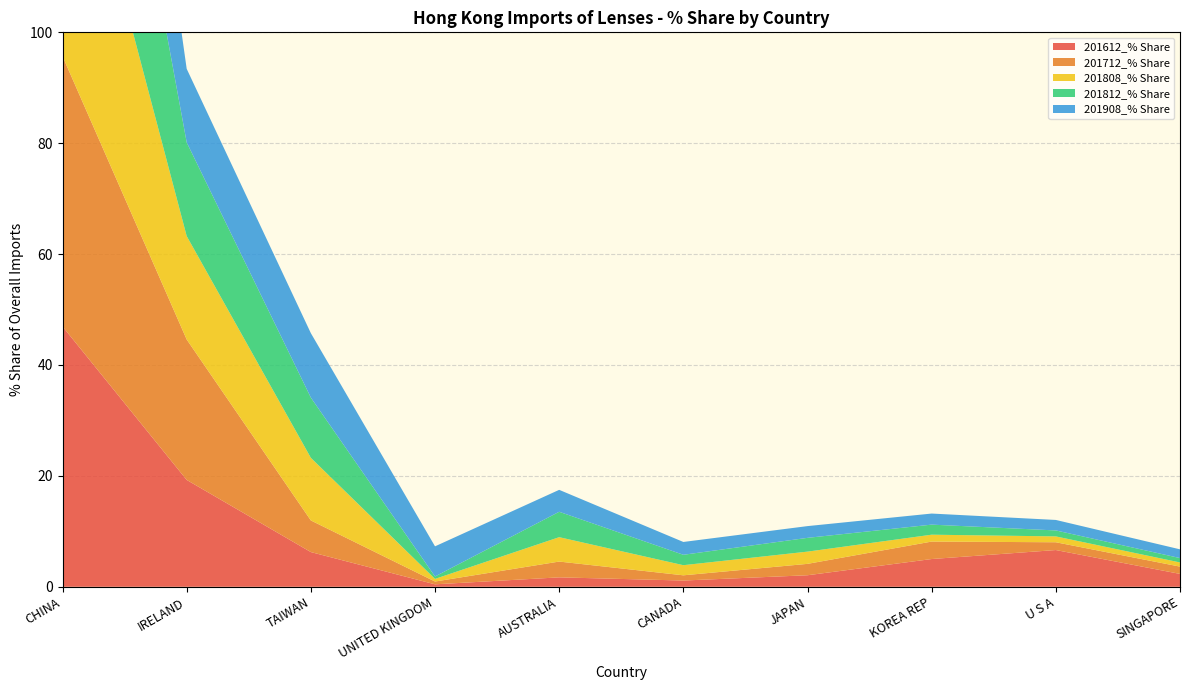

Reading right to left, transcribe all the data shown in this chart.

201612_% Share: SINGAPORE=2.3	U S A=6.6	KOREA REP=5.0	JAPAN=2.1	CANADA=1.1	AUSTRALIA=1.7	UNITED KINGDOM=0.4	TAIWAN=6.3	IRELAND=19.3	CHINA=47.0
201712_% Share: SINGAPORE=1.3	U S A=1.4	KOREA REP=3.2	JAPAN=2.1	CANADA=0.9	AUSTRALIA=2.8	UNITED KINGDOM=0.5	TAIWAN=5.7	IRELAND=25.3	CHINA=48.7
201808_% Share: SINGAPORE=0.8	U S A=1.1	KOREA REP=1.2	JAPAN=2.2	CANADA=1.8	AUSTRALIA=4.4	UNITED KINGDOM=0.5	TAIWAN=11.3	IRELAND=18.6	CHINA=52.4
201812_% Share: SINGAPORE=0.8	U S A=1.1	KOREA REP=1.8	JAPAN=2.5	CANADA=1.9	AUSTRALIA=4.6	UNITED KINGDOM=0.4	TAIWAN=10.9	IRELAND=16.9	CHINA=53.8
201908_% Share: SINGAPORE=1.6	U S A=1.9	KOREA REP=2.0	JAPAN=2.1	CANADA=2.3	AUSTRALIA=4.0	UNITED KINGDOM=5.4	TAIWAN=11.6	IRELAND=13.3	CHINA=49.8